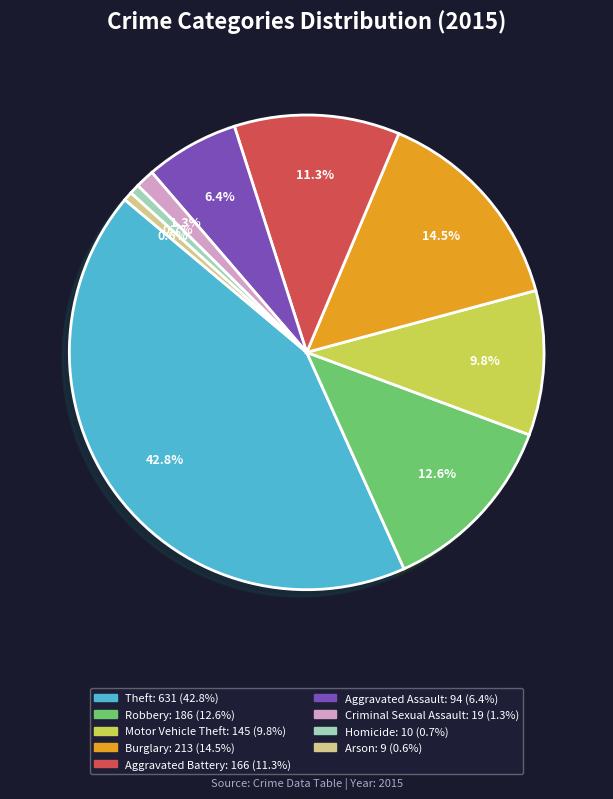

Which has a higher value, Aggravated Battery or Homicide?

Aggravated Battery